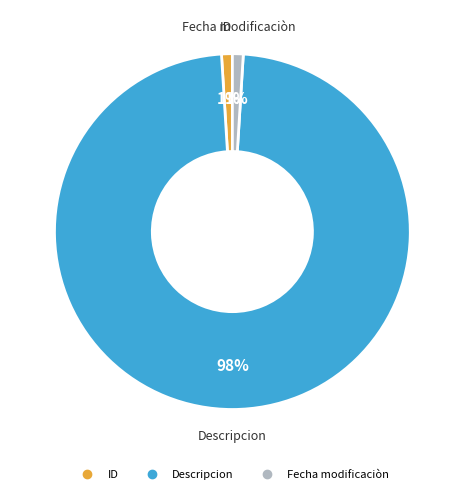

Is it true that Descripcion is 89% of the pie?

False